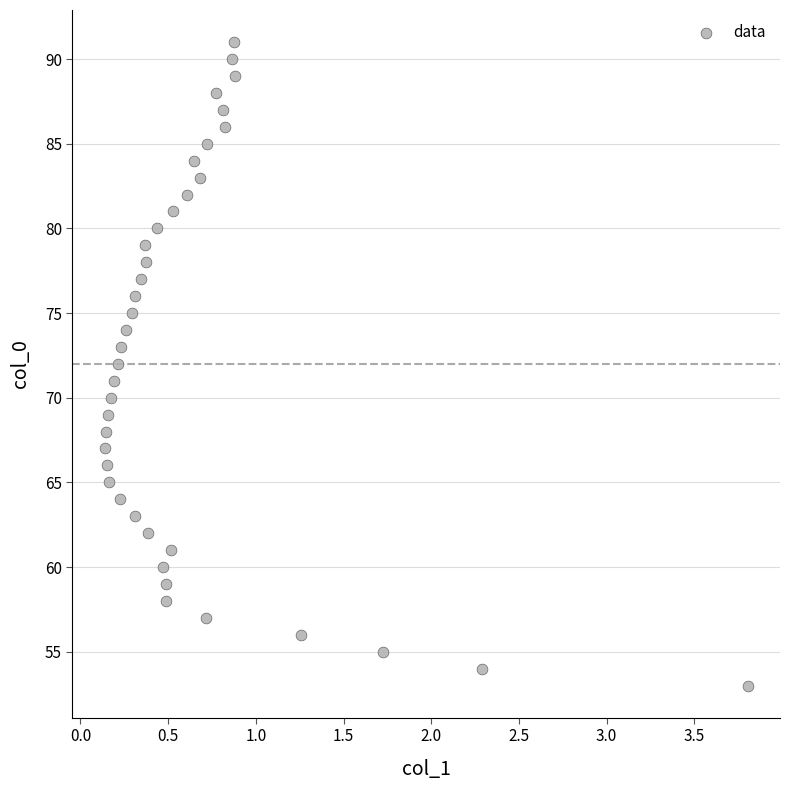

What is the range of Y values (max minus min)?

38